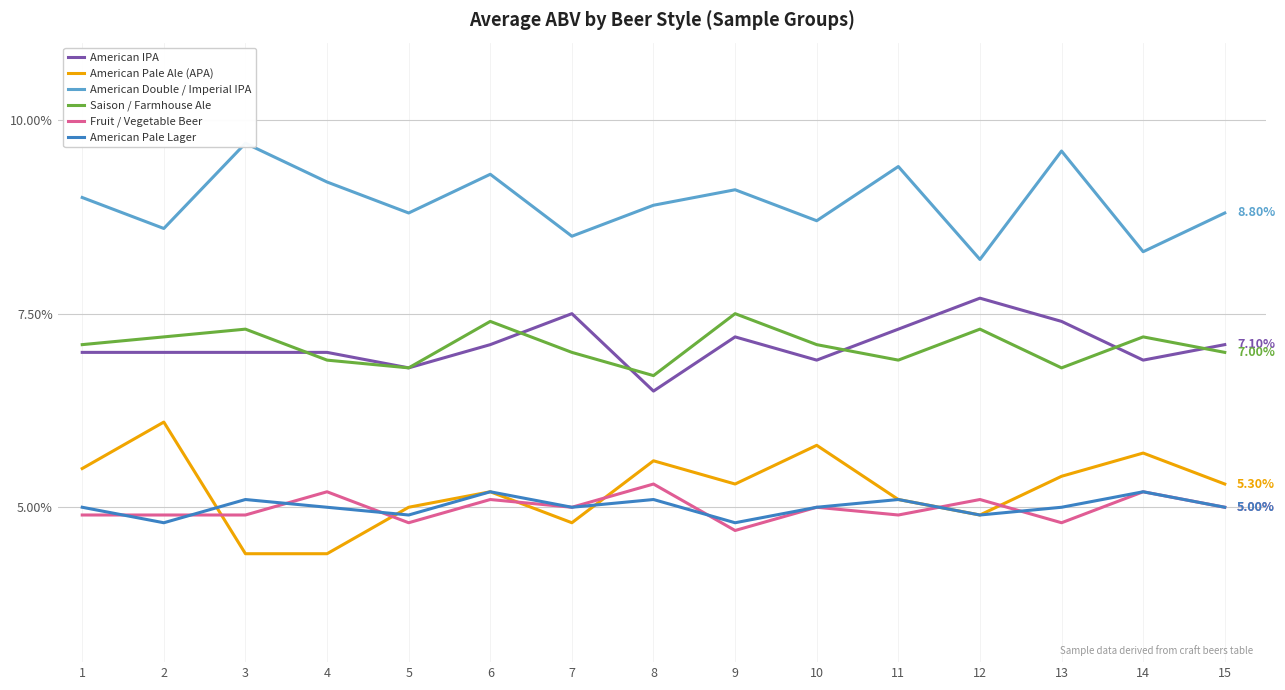

At 11, list the series in order from smallest to largest.

Fruit / Vegetable Beer, American Pale Ale (APA), American Pale Lager, Saison / Farmhouse Ale, American IPA, American Double / Imperial IPA